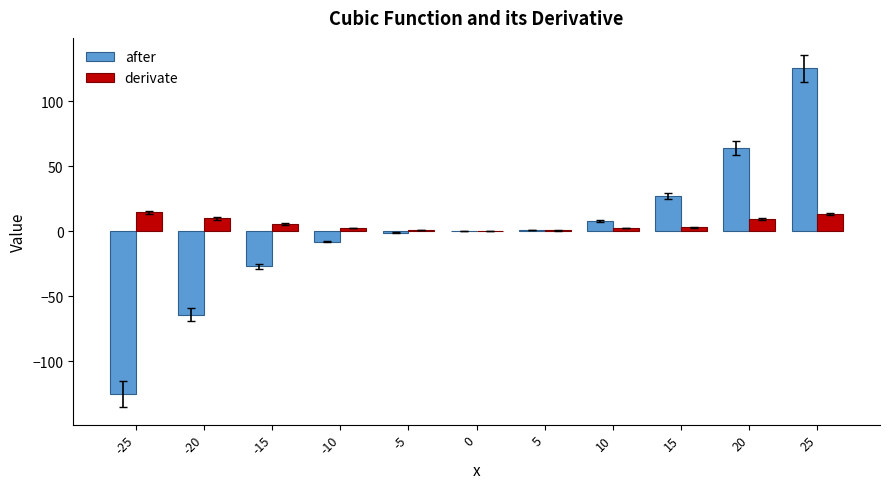

Which series has the largest total across all categories?

derivate